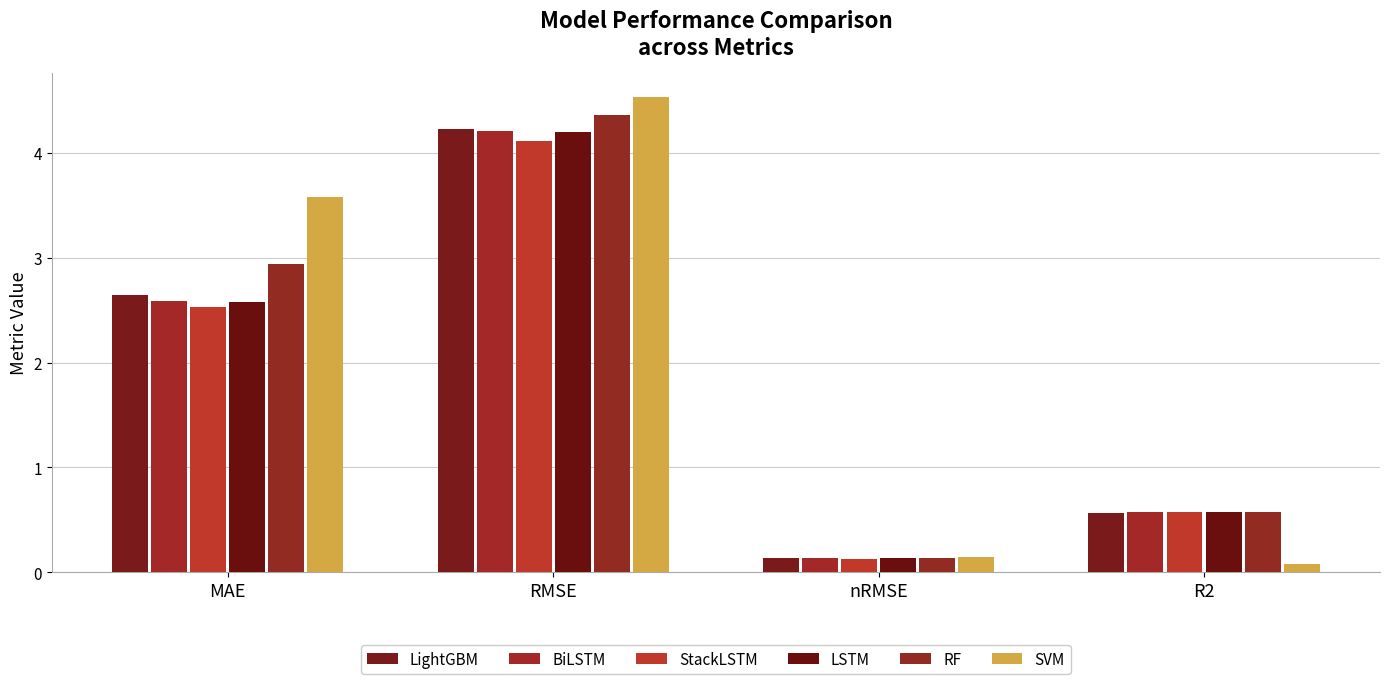

Which series has the largest total across all categories?

SVM